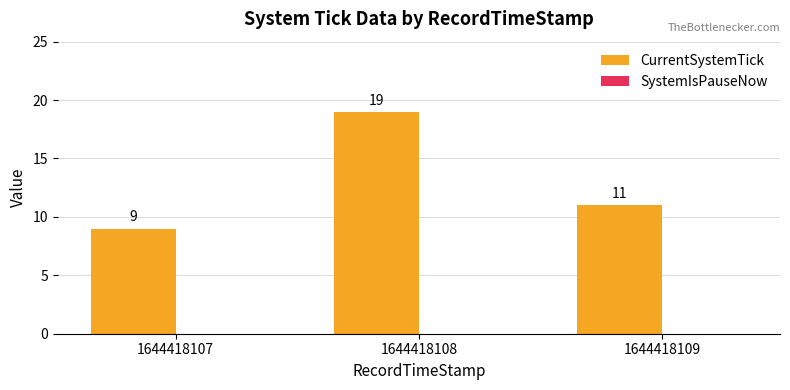

Reading left to right, list all the values displayed in this chart.

1644418107=9	1644418108=19	1644418109=11